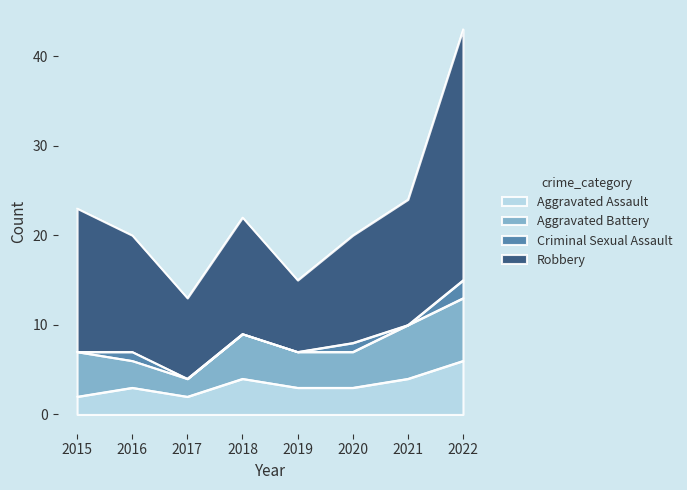

Which category has the highest value in the Aggravated Assault series?

2022